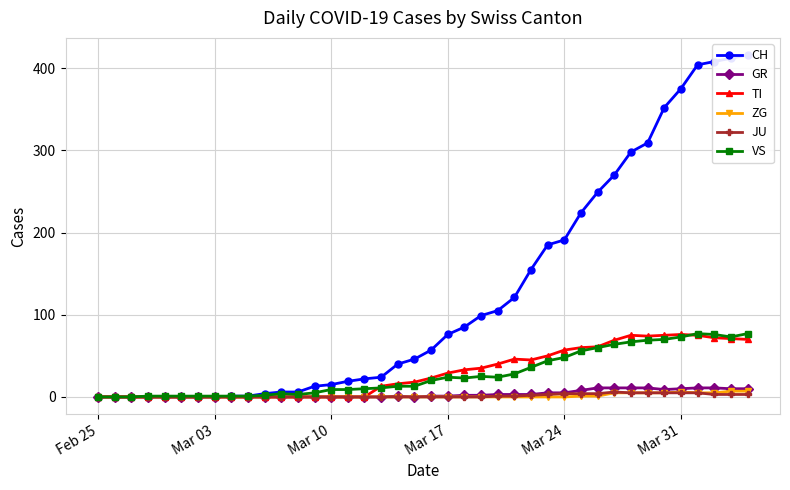

True or false: TI has more than 2 points higher than both neighbors.

True